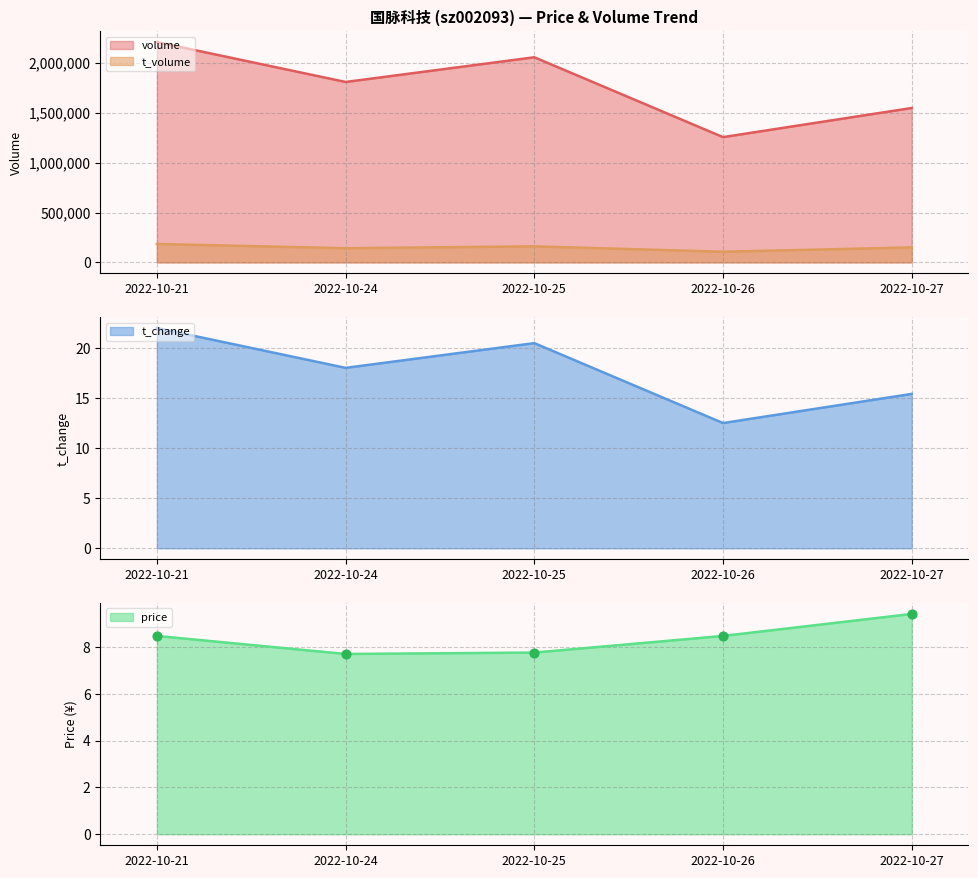

What is the total value across all series at 2022-10-21?

2393267.5